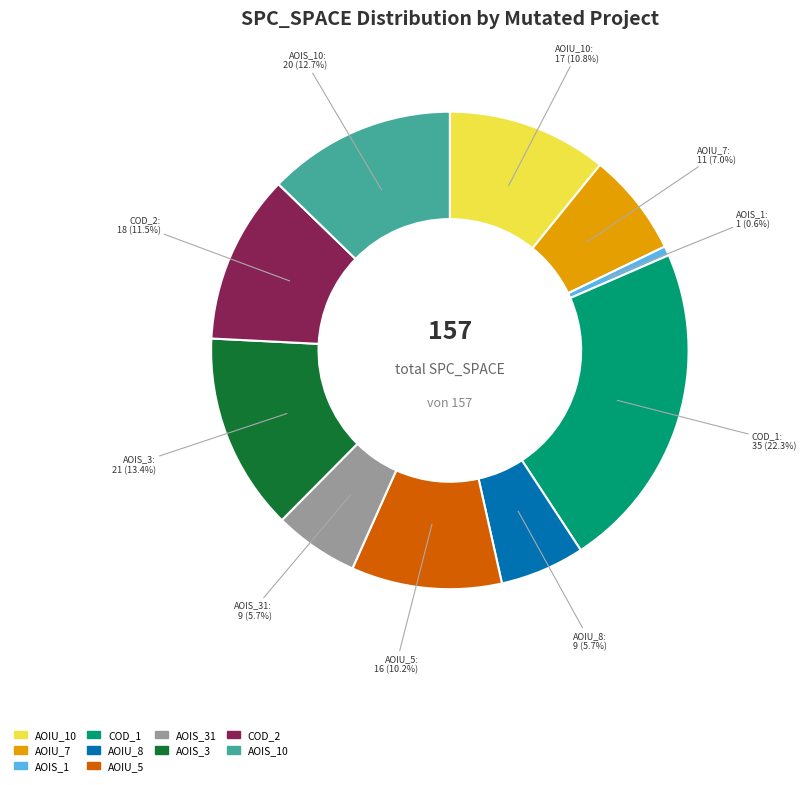

Is there any slice that represents more than half of the pie?

No